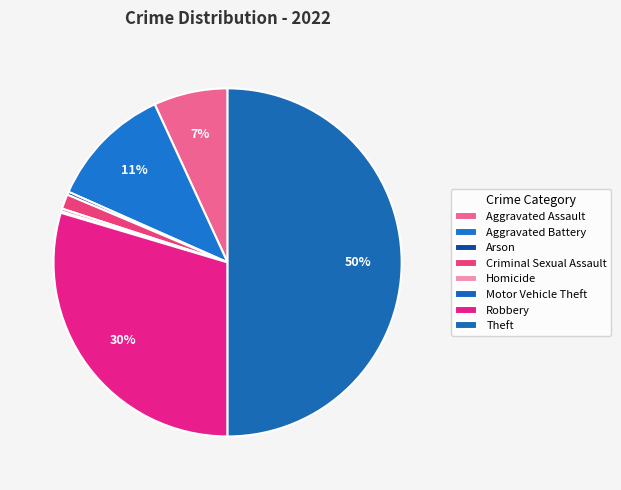

Is there a majority slice in this chart?

No